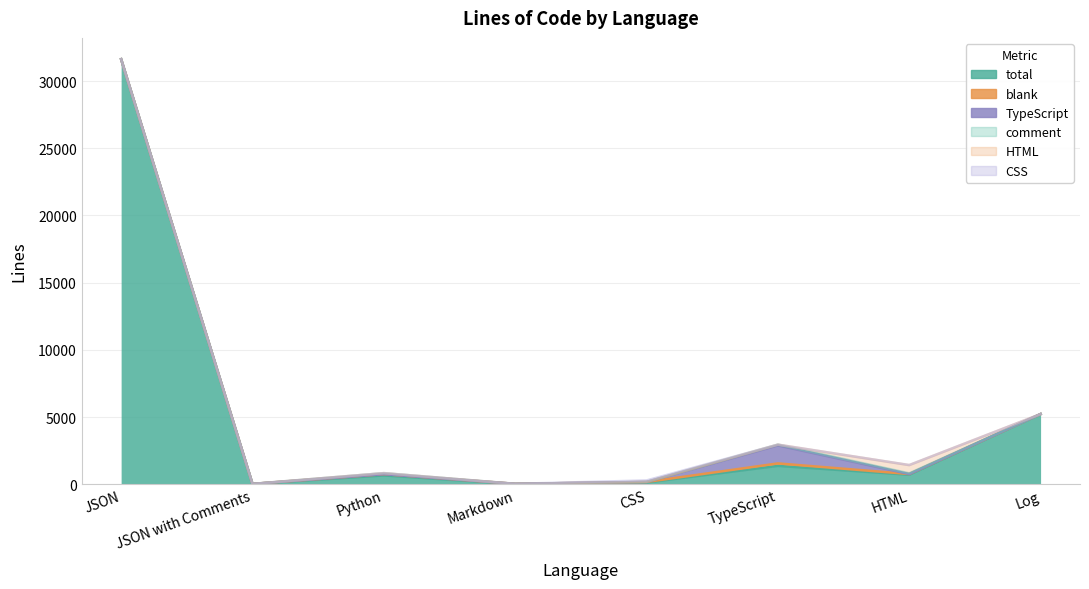

What position from the left is TypeScript?

6